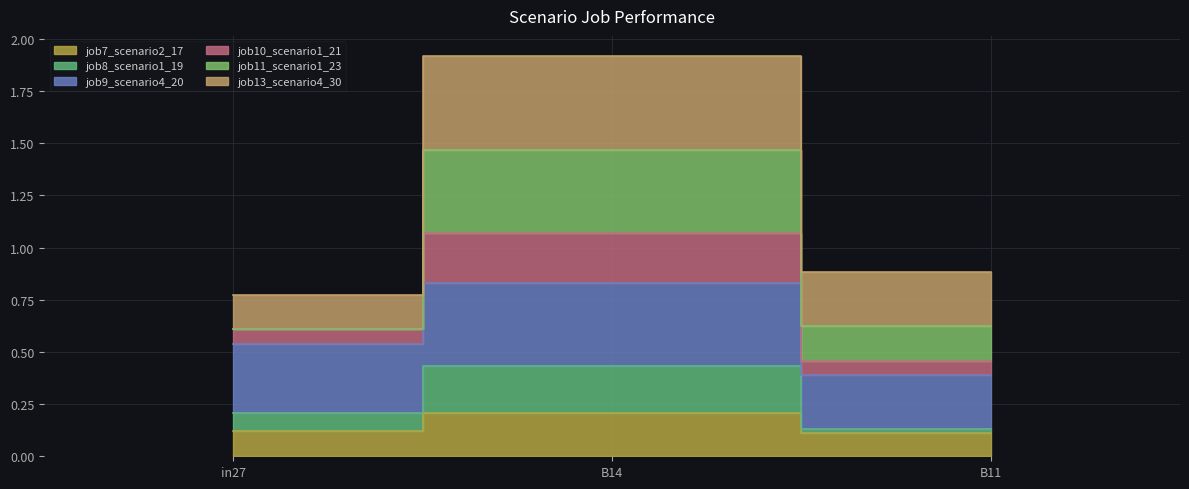

List the labels in order of job8_scenario1_19 value, largest first.

B14, in27, B11